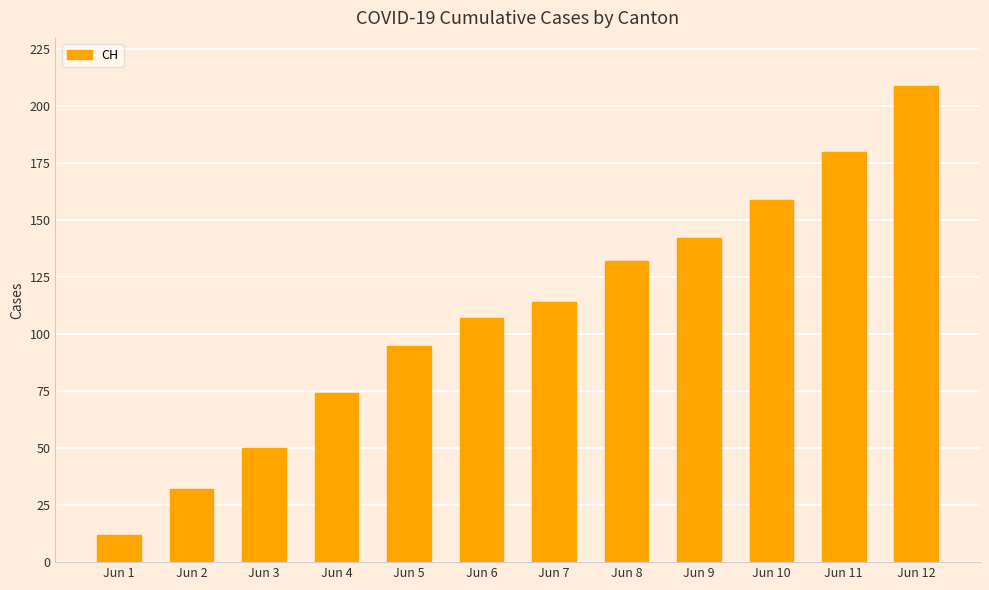

The value at Jun 11 is 239. True or false?

False